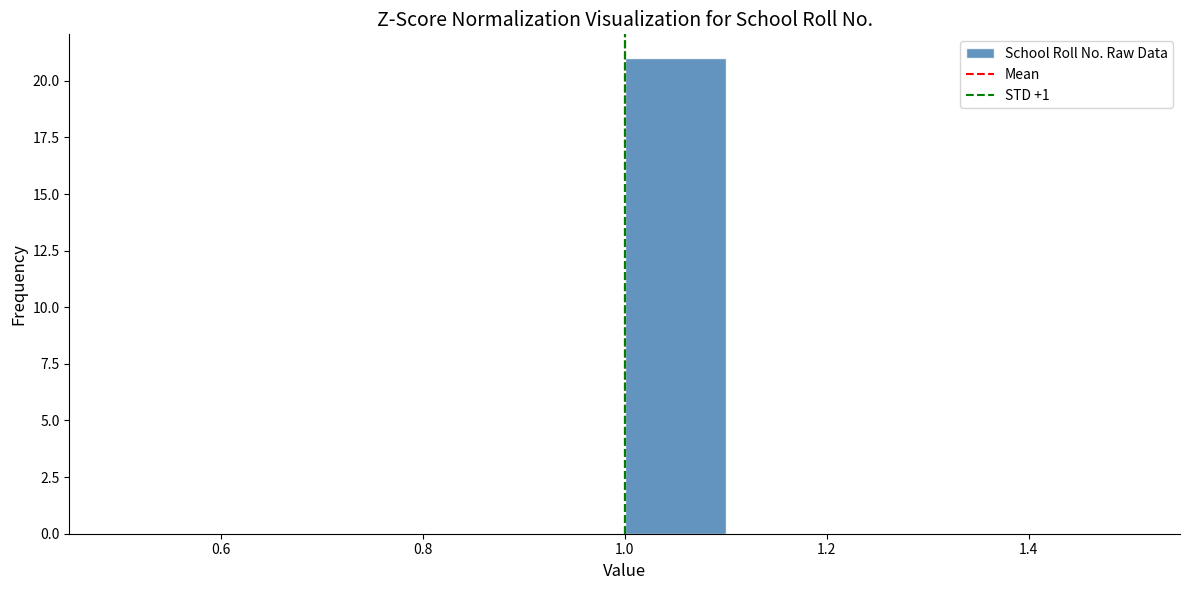

Reading left to right, list every bar in this chart as the range it spans on the x-axis followed by its height. The values are not printed on the chart, so give them approximately, as read against the axis.

0.5 to 0.6: 0
0.6 to 0.7: 0
0.7 to 0.8: 0
0.8 to 0.9: 0
0.9 to 1.0: 0
1.0 to 1.1: 21
1.1 to 1.2: 0
1.2 to 1.3: 0
1.3 to 1.4: 0
1.4 to 1.5: 0